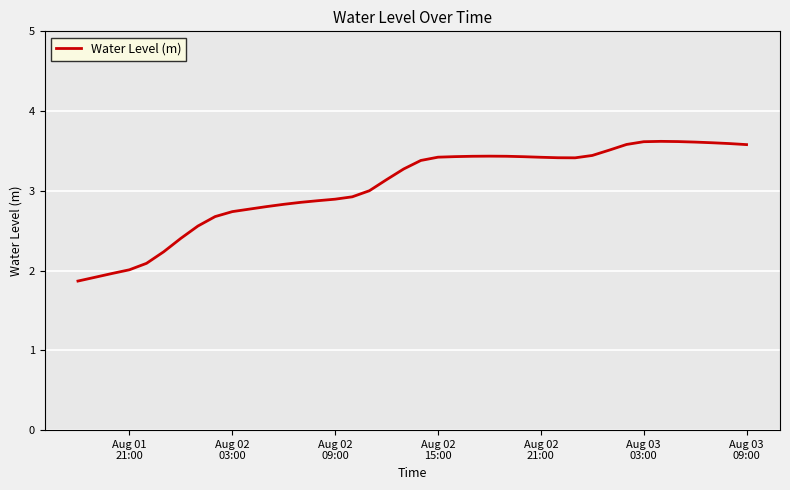

What is the minimum value shown in the chart?

1.9